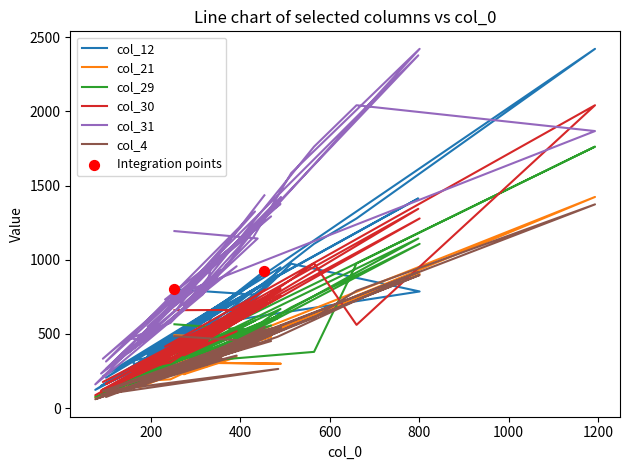

What is the total value across all series at 174?

1433